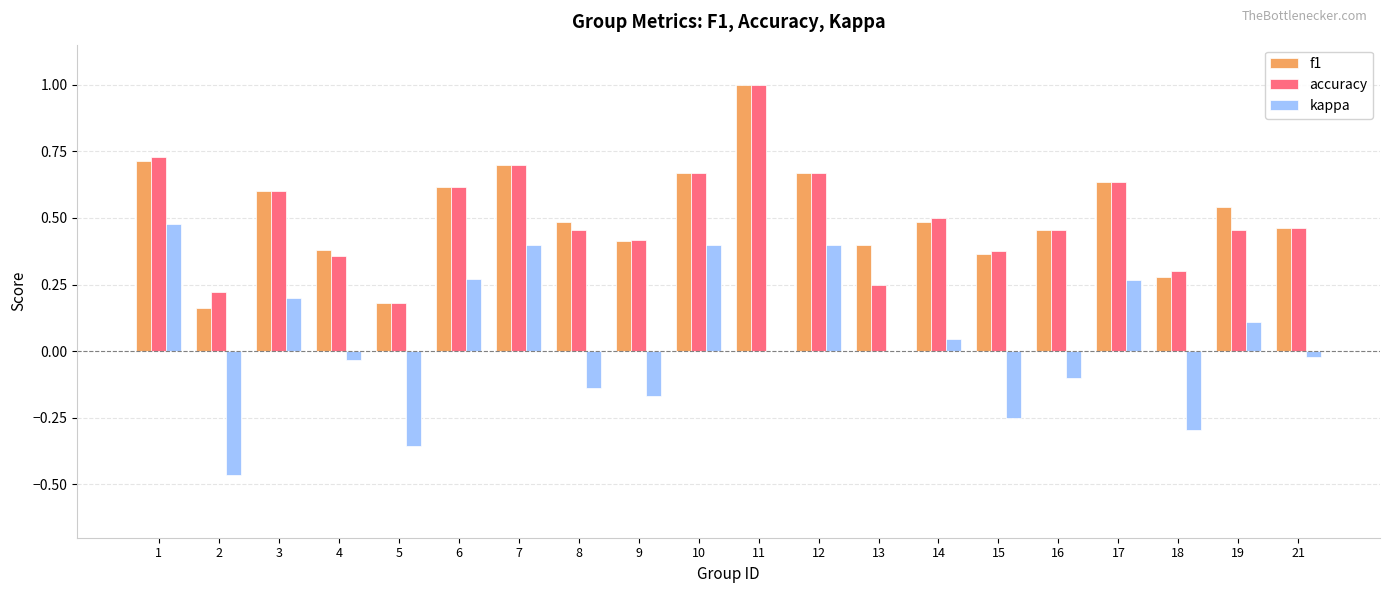

The f1 series shows 0.2 at 5. True or false?

True